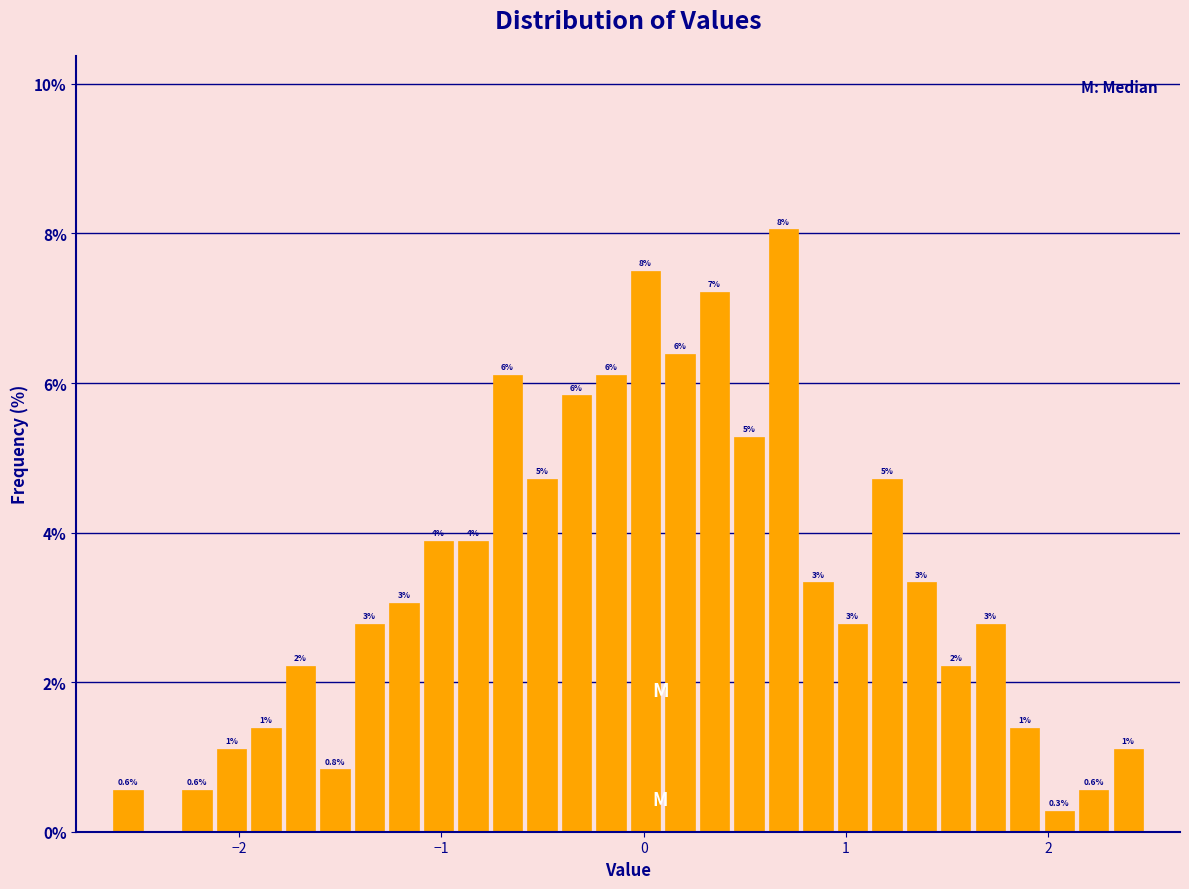

Around what value on the x-axis is the tallest bar? Give the approximate position of its centre, as read against the axis.

0.7